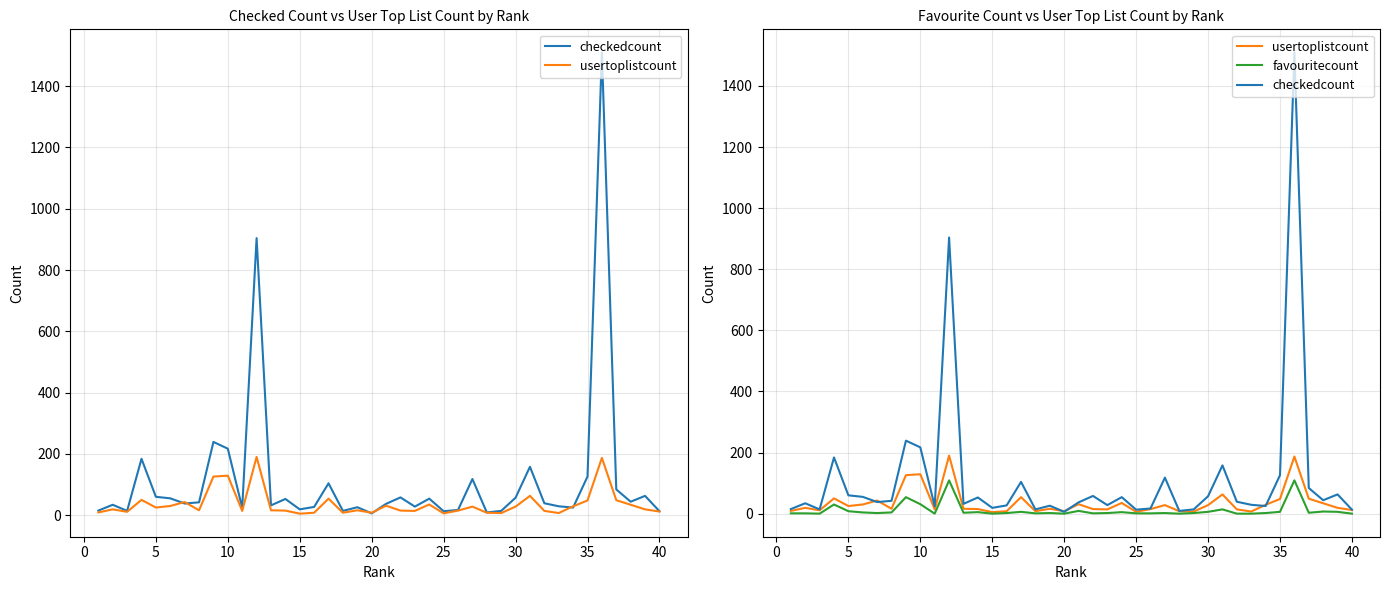

At how many categories does at least one series exceed 370?

2